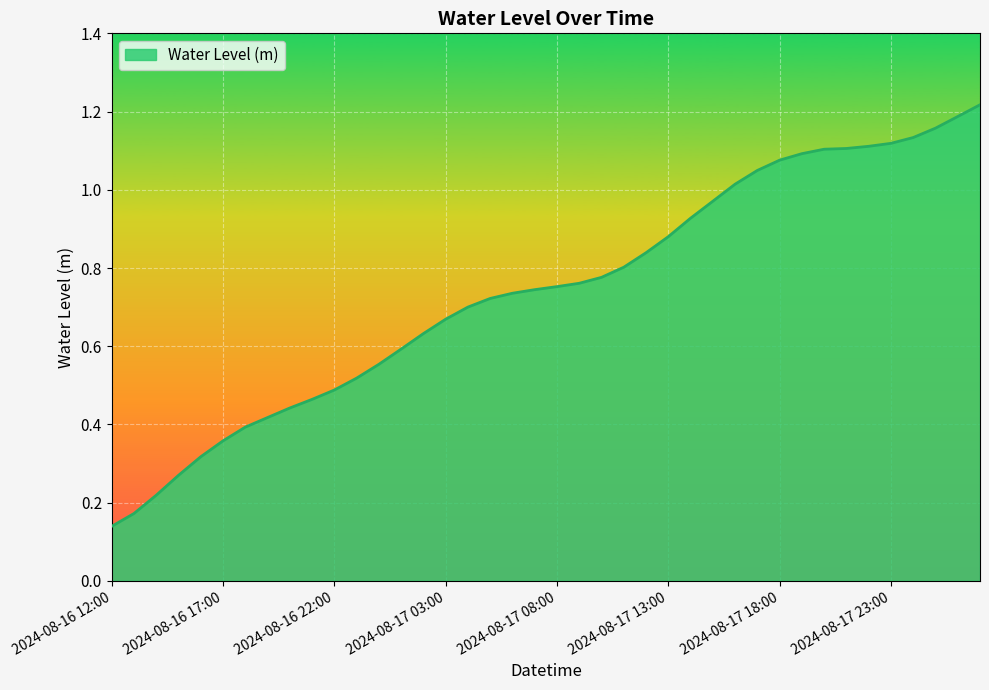

How many lines are shown in the chart?

1